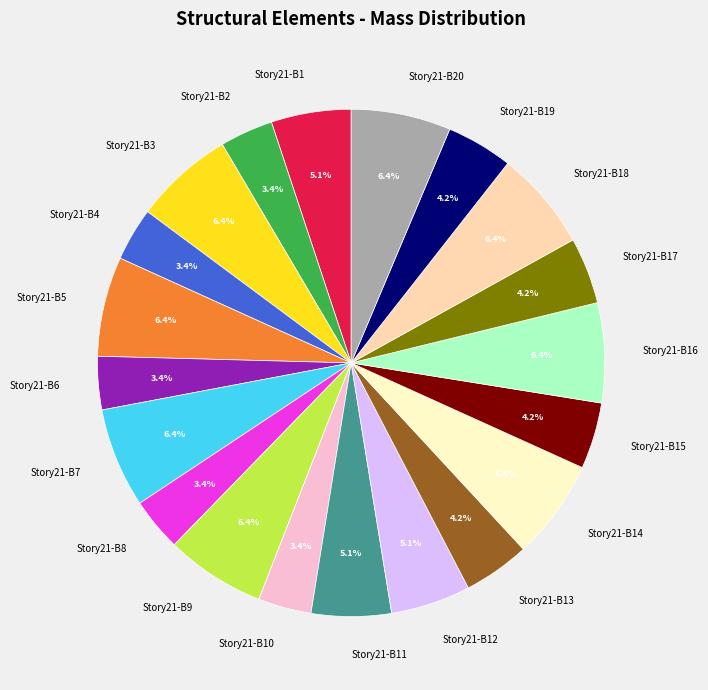

To the nearest percent, what is the difference between the Story21-B13 and Story21-B11 slice percentages?

1%